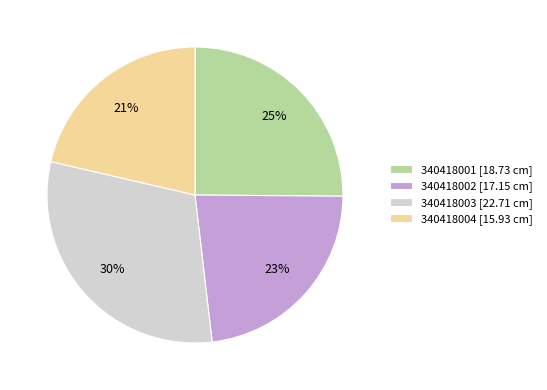

What is the smallest slice in the pie chart?

340418004